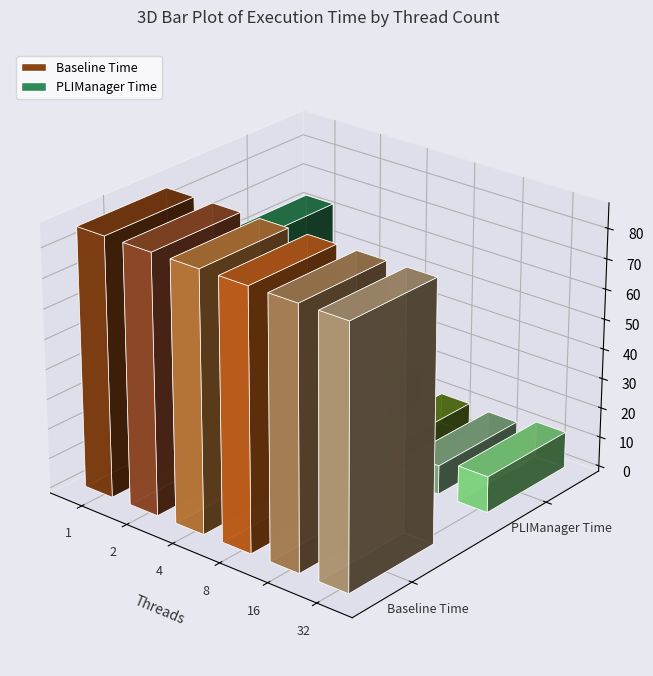

How many bars are there in total?

12